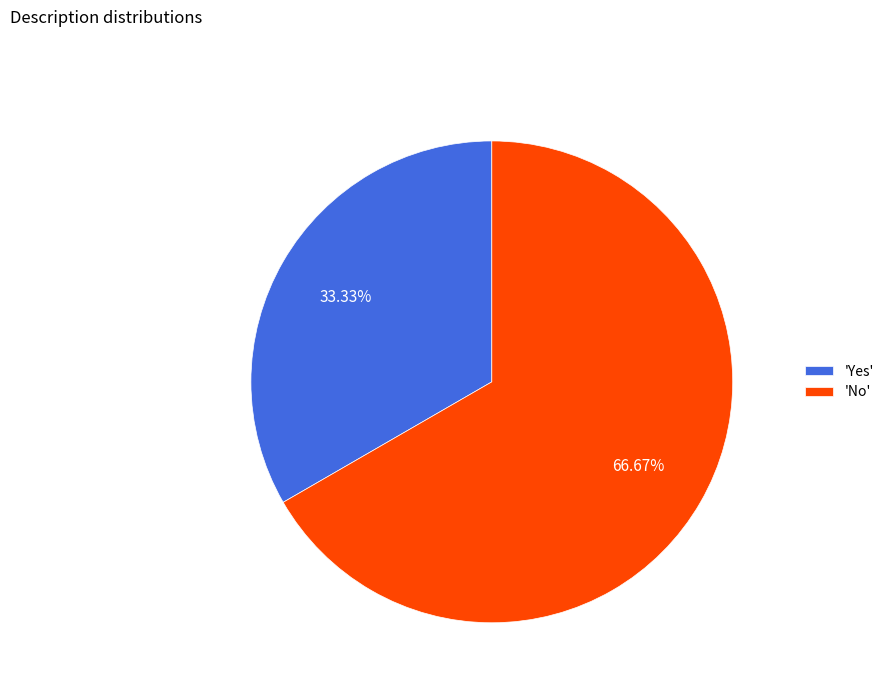

Which slice represents more than half of the pie?

'No'